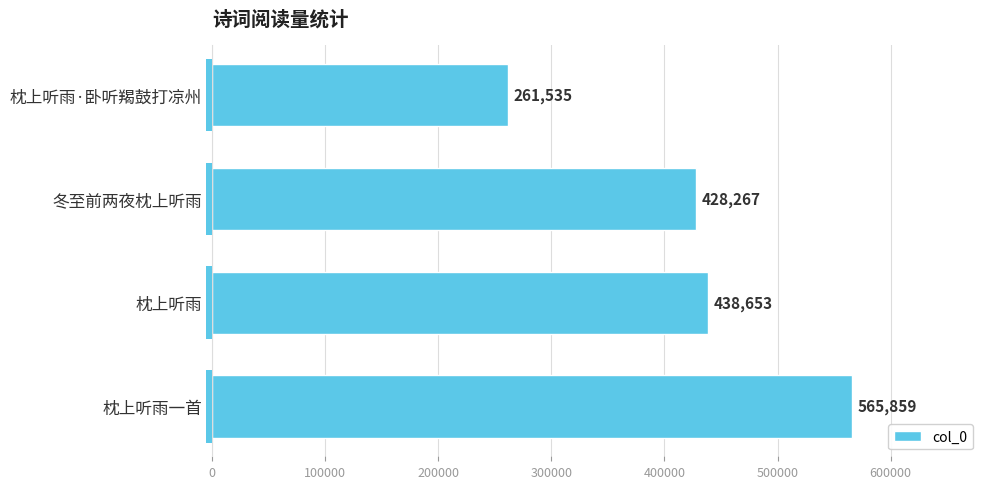

What is the change in value from 冬至前两夜枕上听雨 to 枕上听雨·卧听羯鼓打凉州?

-166732